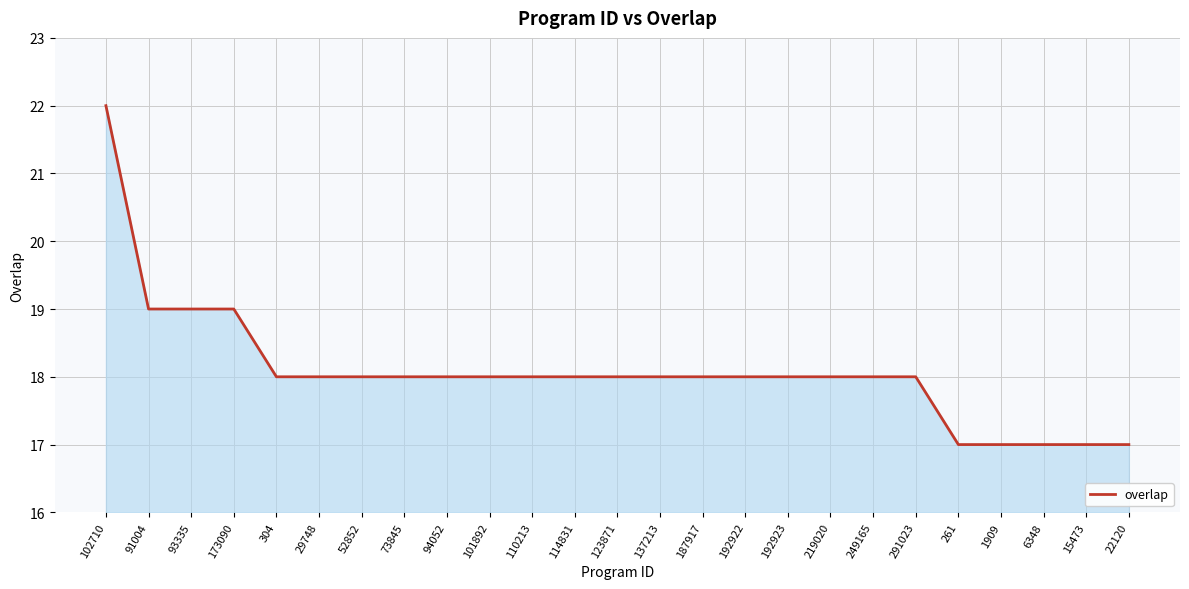

Reading left to right, what are all the values shown in this chart?

102710=22	91004=19	93335=19	173090=19	304=18	29748=18	52852=18	73845=18	94052=18	101892=18	110213=18	114831=18	123871=18	137213=18	187917=18	192922=18	192923=18	219020=18	249165=18	291023=18	261=17	1909=17	6348=17	15473=17	22120=17